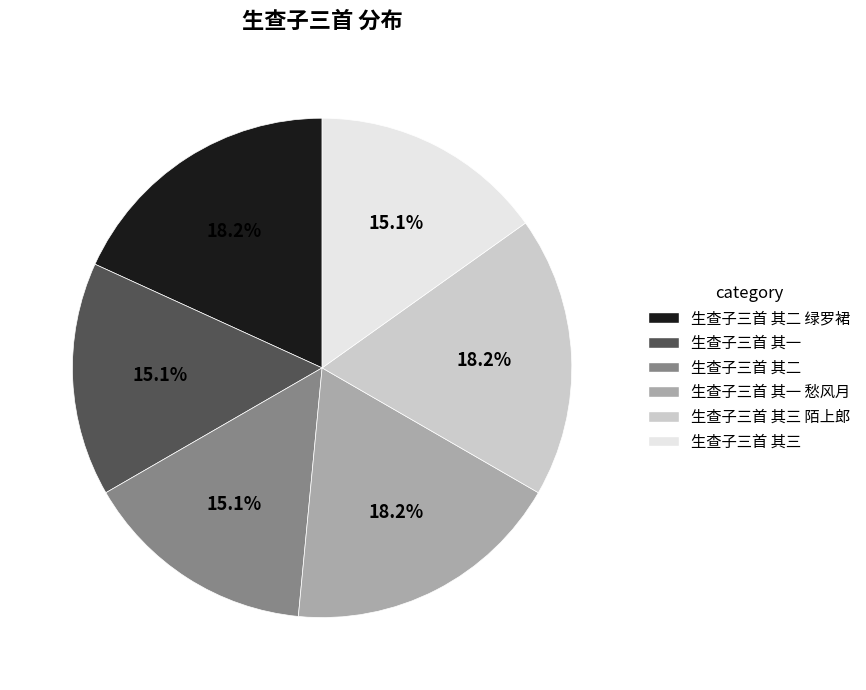

Is there a majority slice in this chart?

No